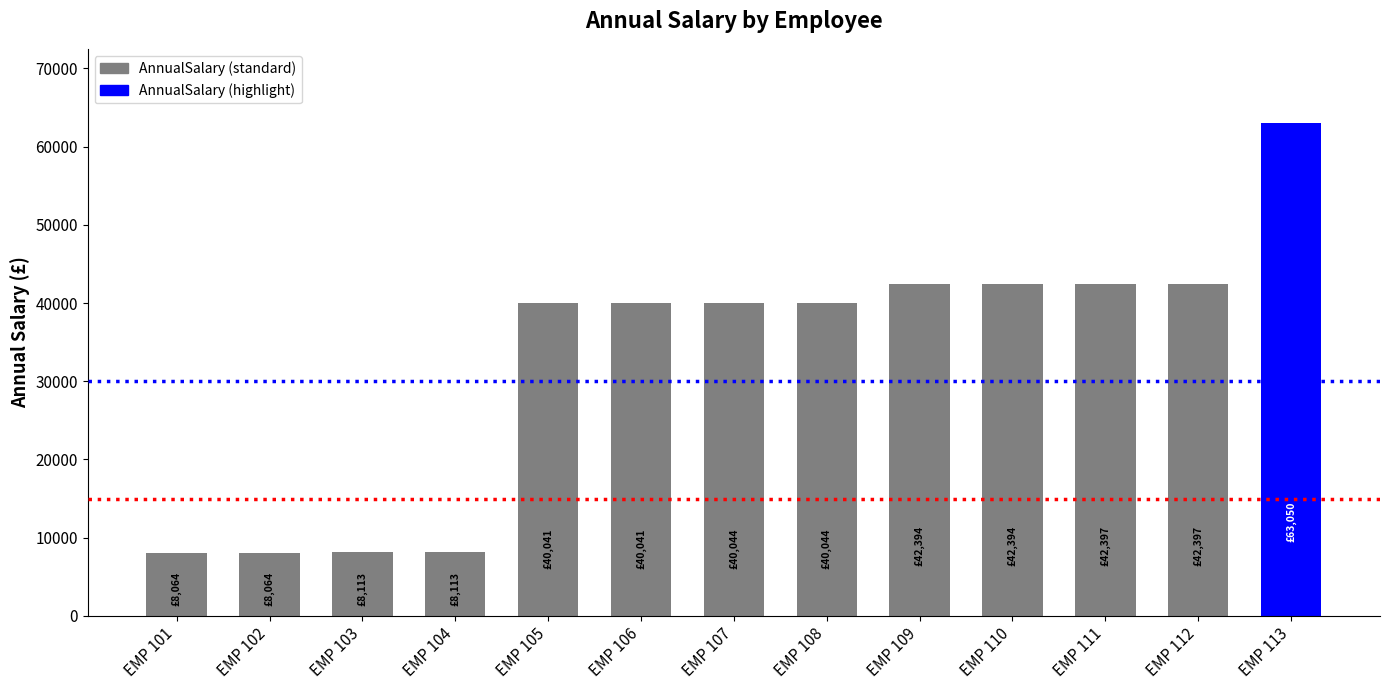

What is the greatest value displayed?

63050.0